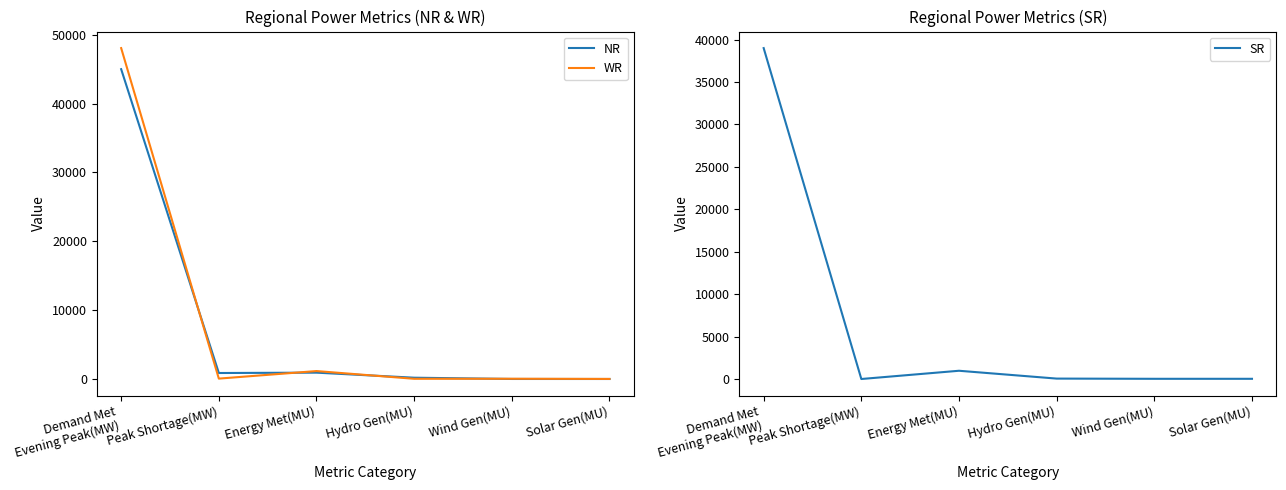

Which series has the largest range (max minus min)?

WR